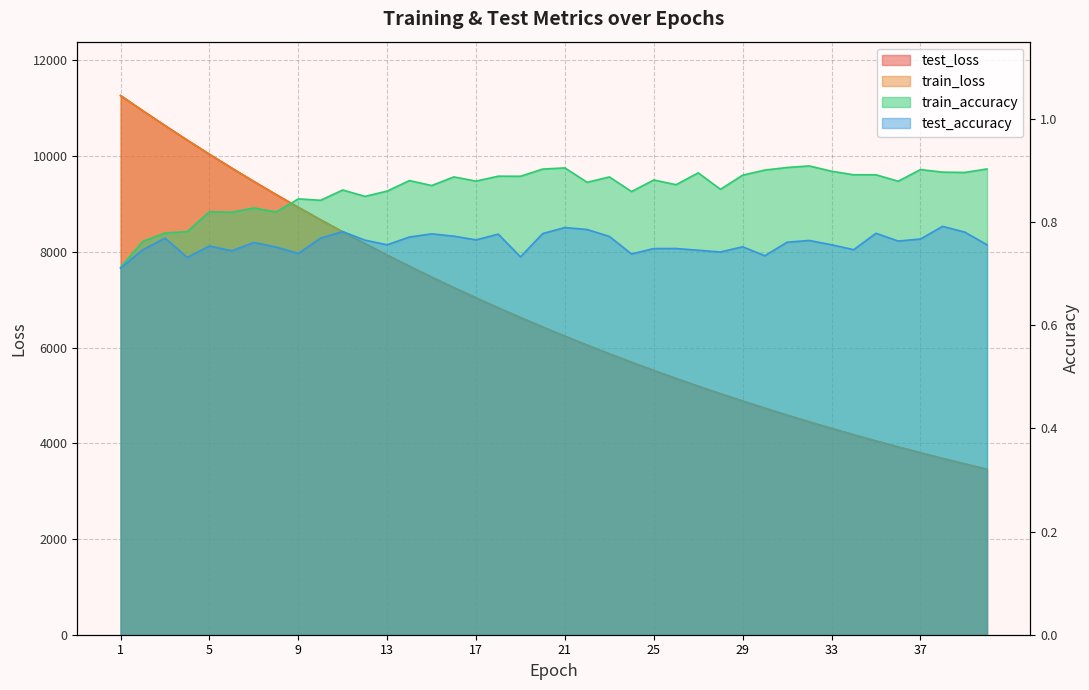

At 13, list the series in order from largest to smallest.

test_loss, train_loss, train_accuracy, test_accuracy